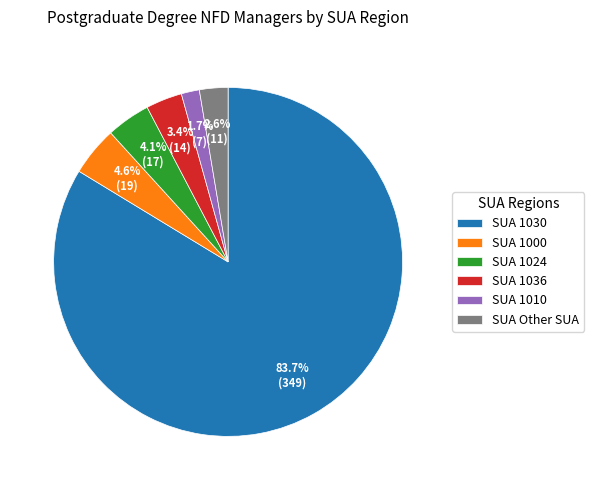

How many segments does this pie chart have?

6